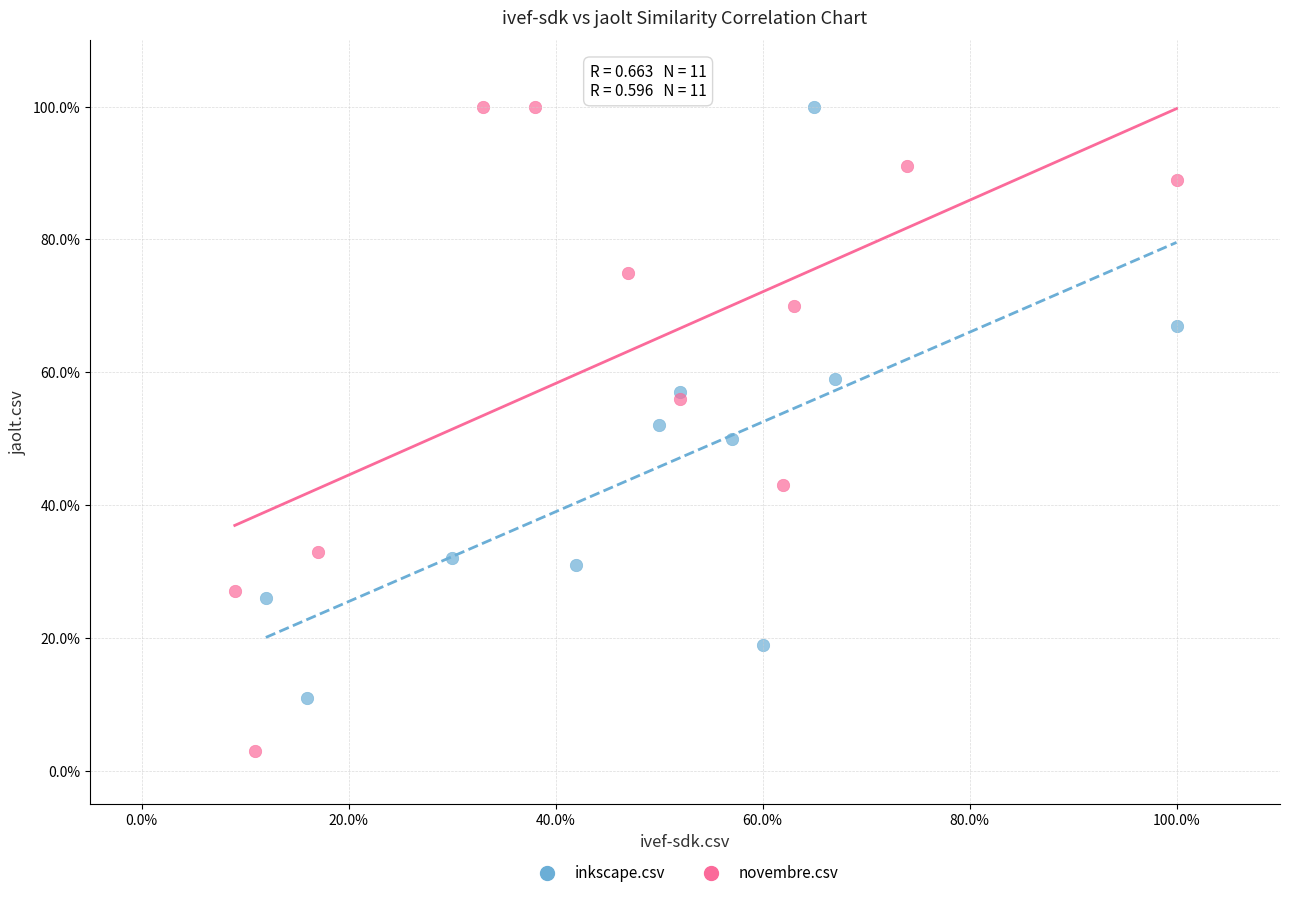

Which series reaches the minimum Y coordinate?

novembre.csv